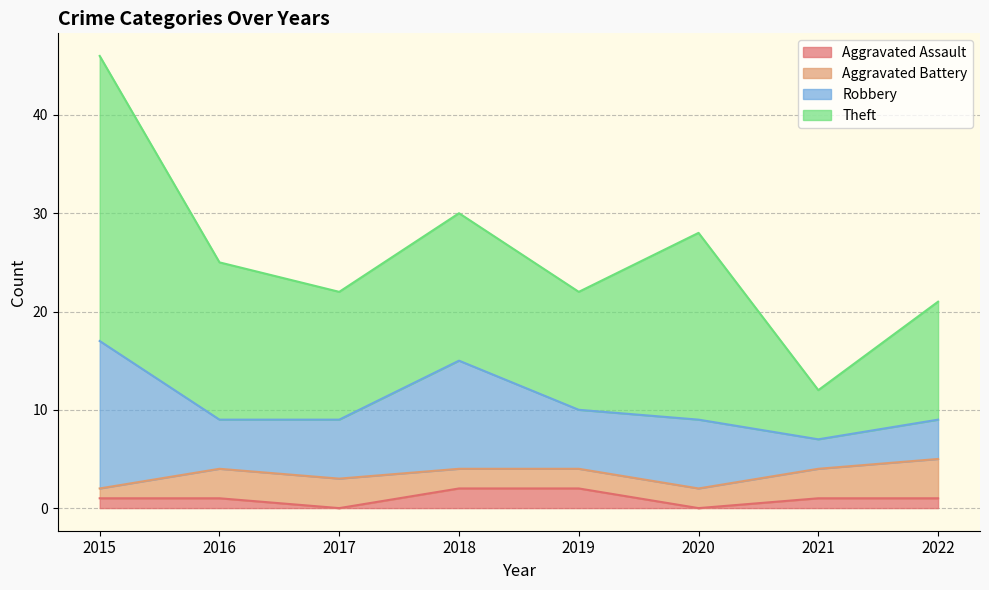

Is the value of Robbery at 2020 greater than the value of Theft at 2018?

No